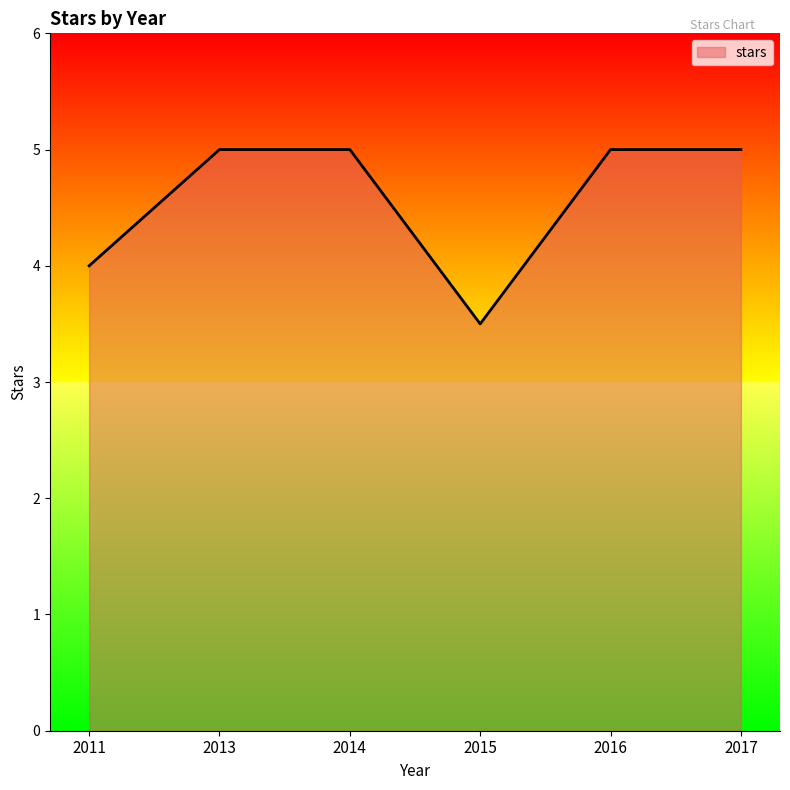

What is the greatest value displayed?

5.0